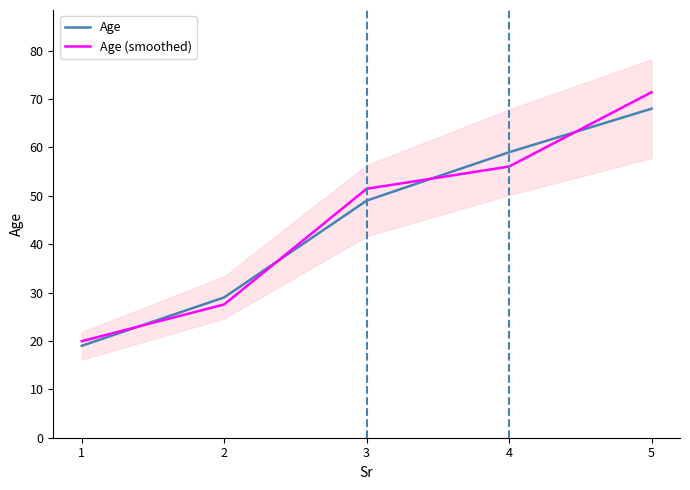

Count the number of categories in the chart.

5